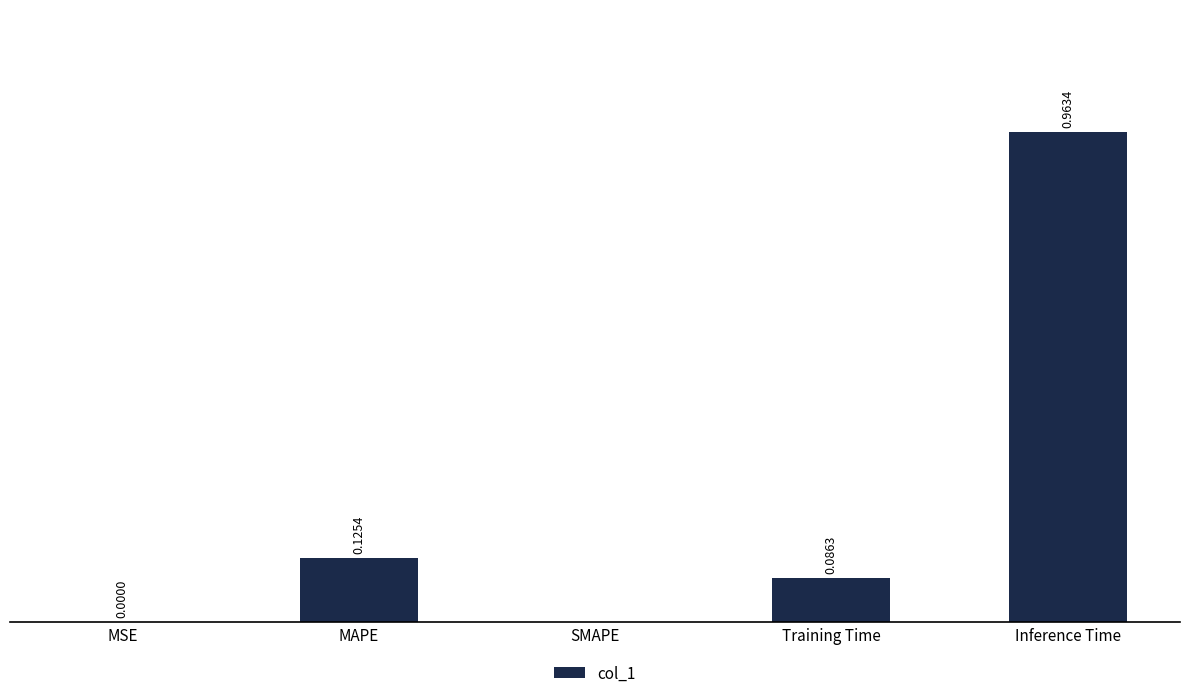

At which category does the chart reach its peak across all series?

Inference Time